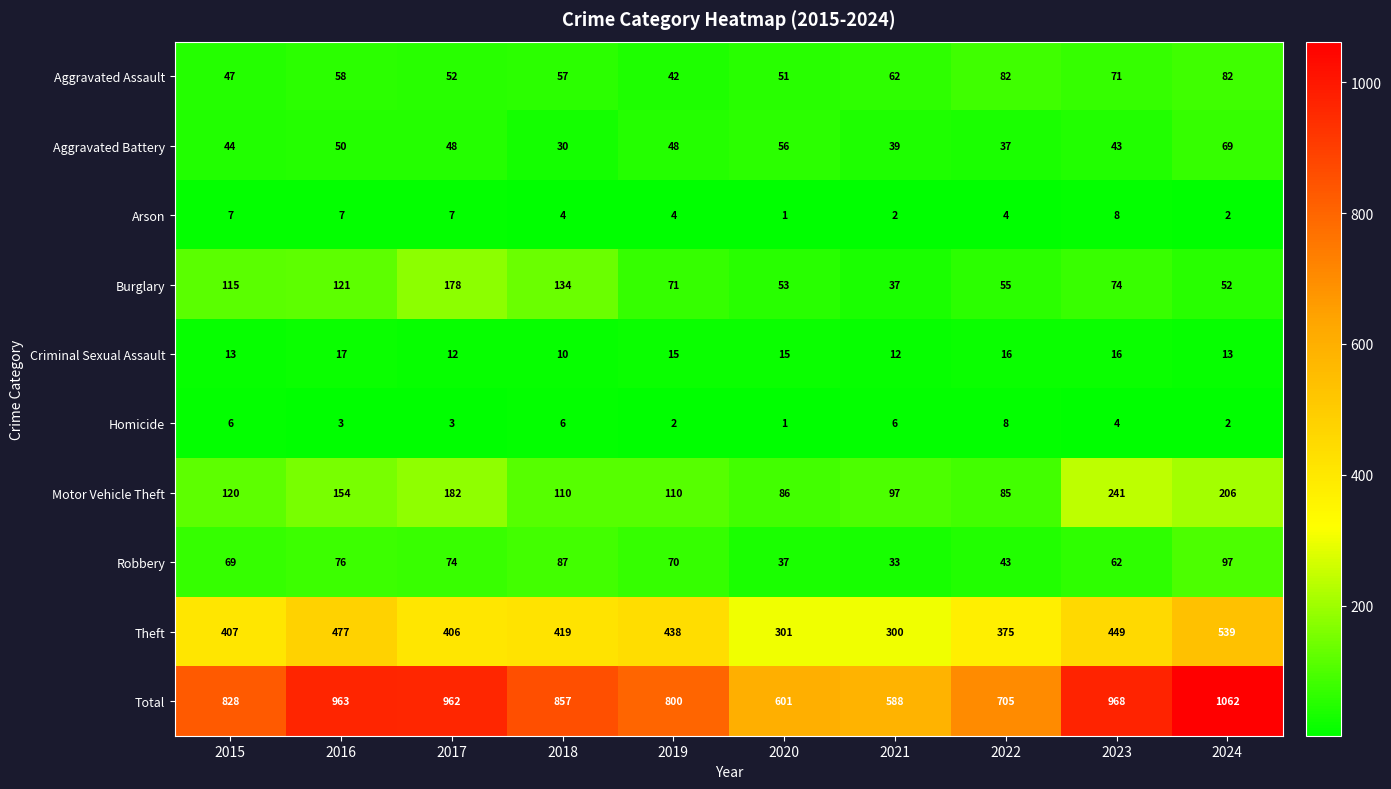

What is the difference between the maximum and minimum values in the Burglary series?

141